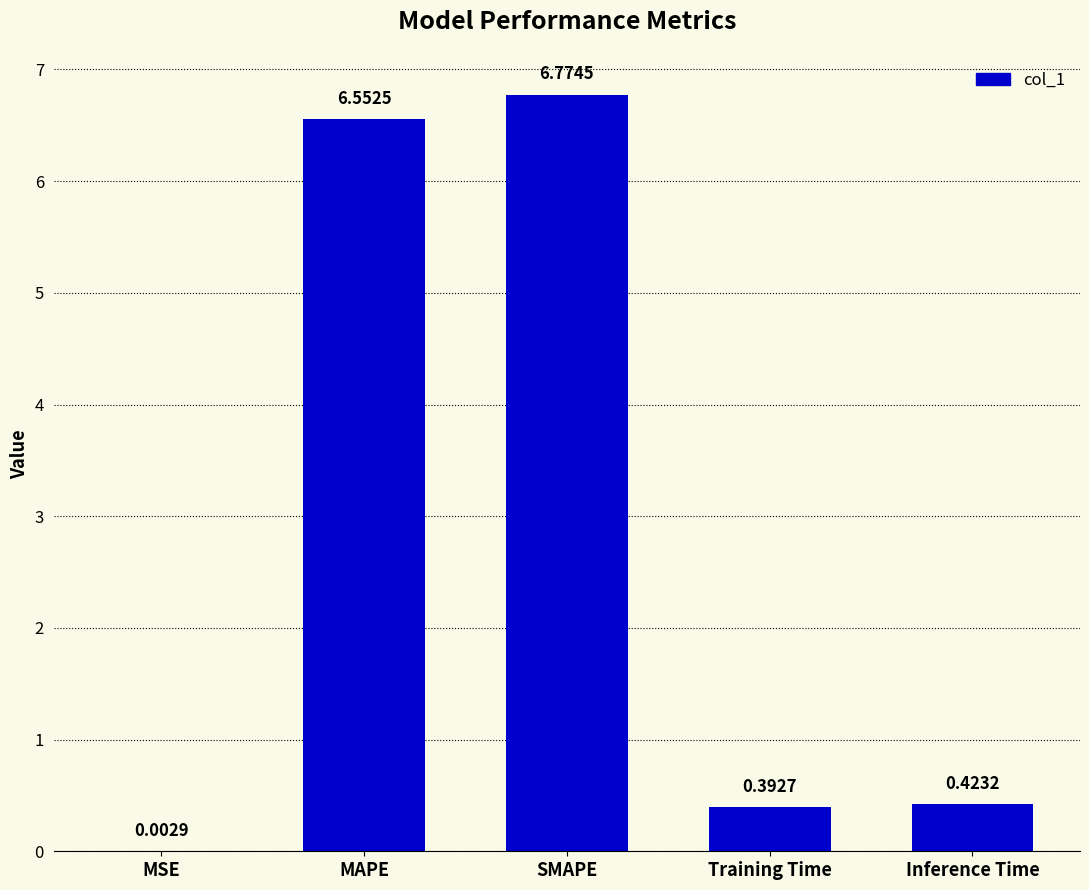

Where is the data nearest to the value 3?

Inference Time